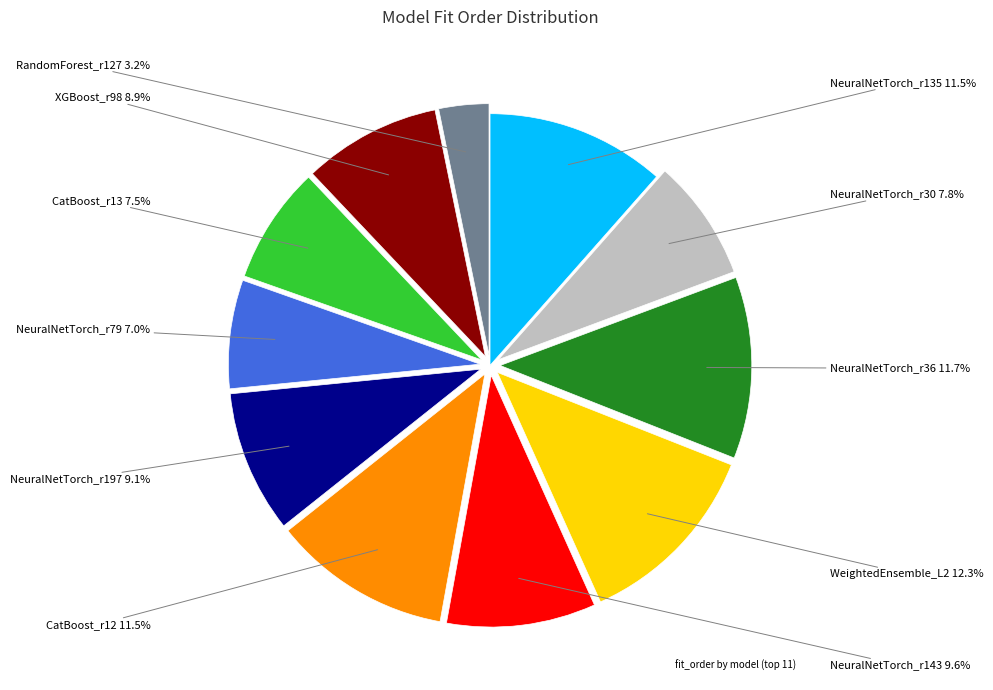

Is there a majority slice in this chart?

No